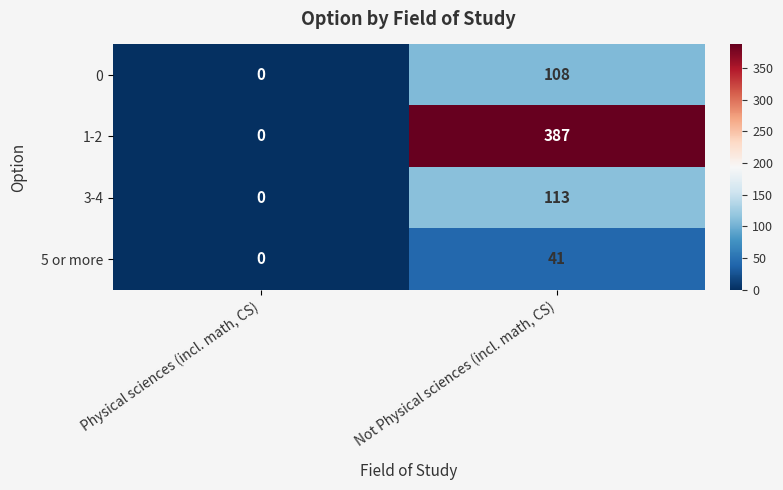

Count the number of categories in the chart.

2